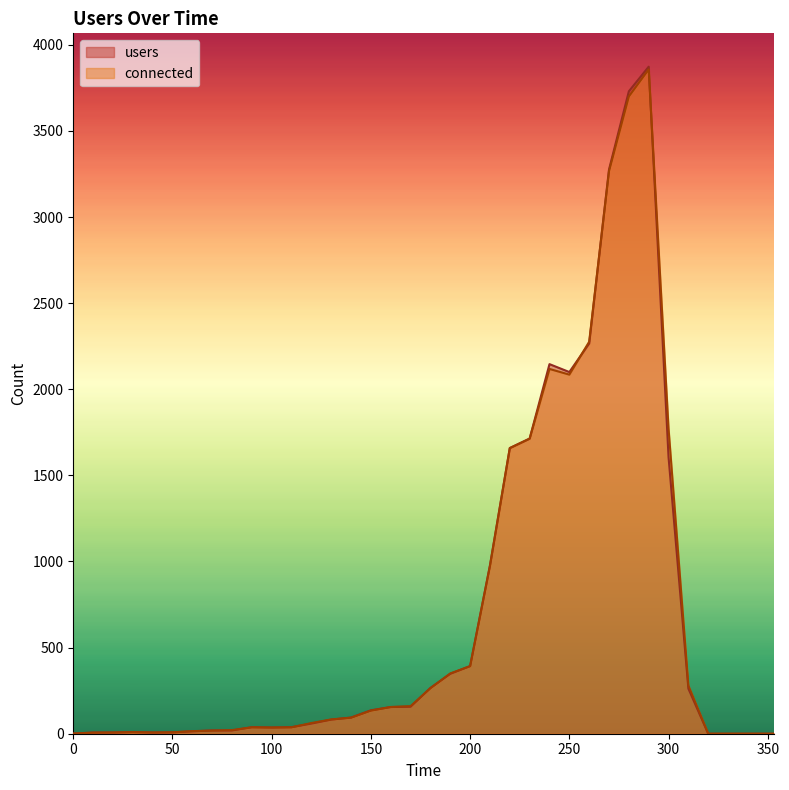

True or false: users has more than 0 interior local peaks.

True